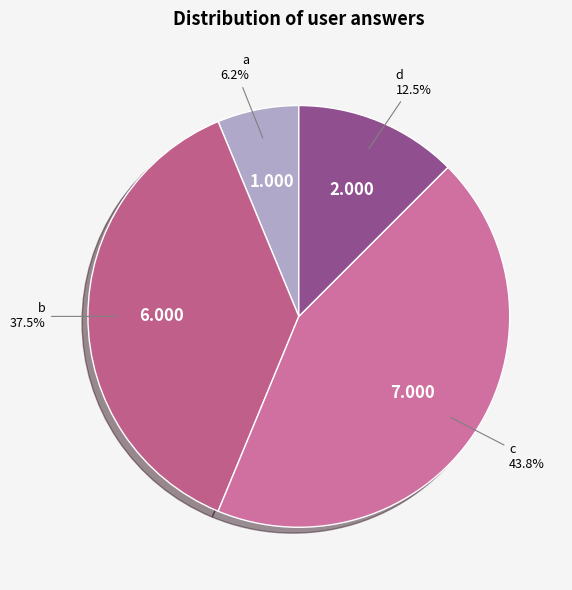

Does any single category account for the majority?

No